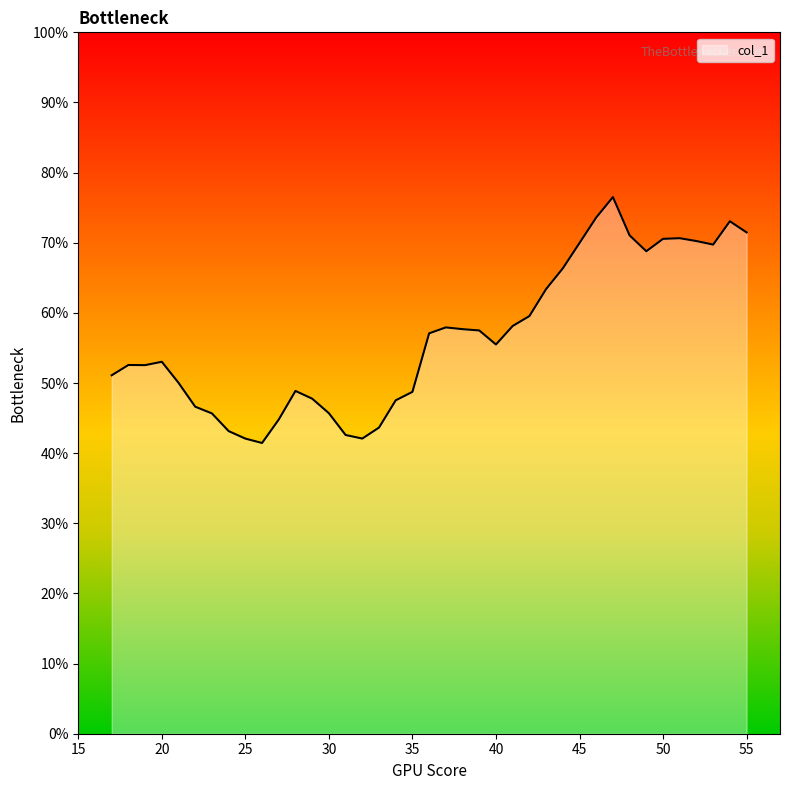

Reading left to right, extract all data points from this chart.

0.5	0.5	0.5	0.5	0.5	0.5	0.5	0.4	0.4	0.4	0.4	0.5	0.5	0.5	0.4	0.4	0.4	0.5	0.5	0.6	0.6	0.6	0.6	0.6	0.6	0.6	0.6	0.7	0.7	0.7	0.8	0.7	0.7	0.7	0.7	0.7	0.7	0.7	0.7